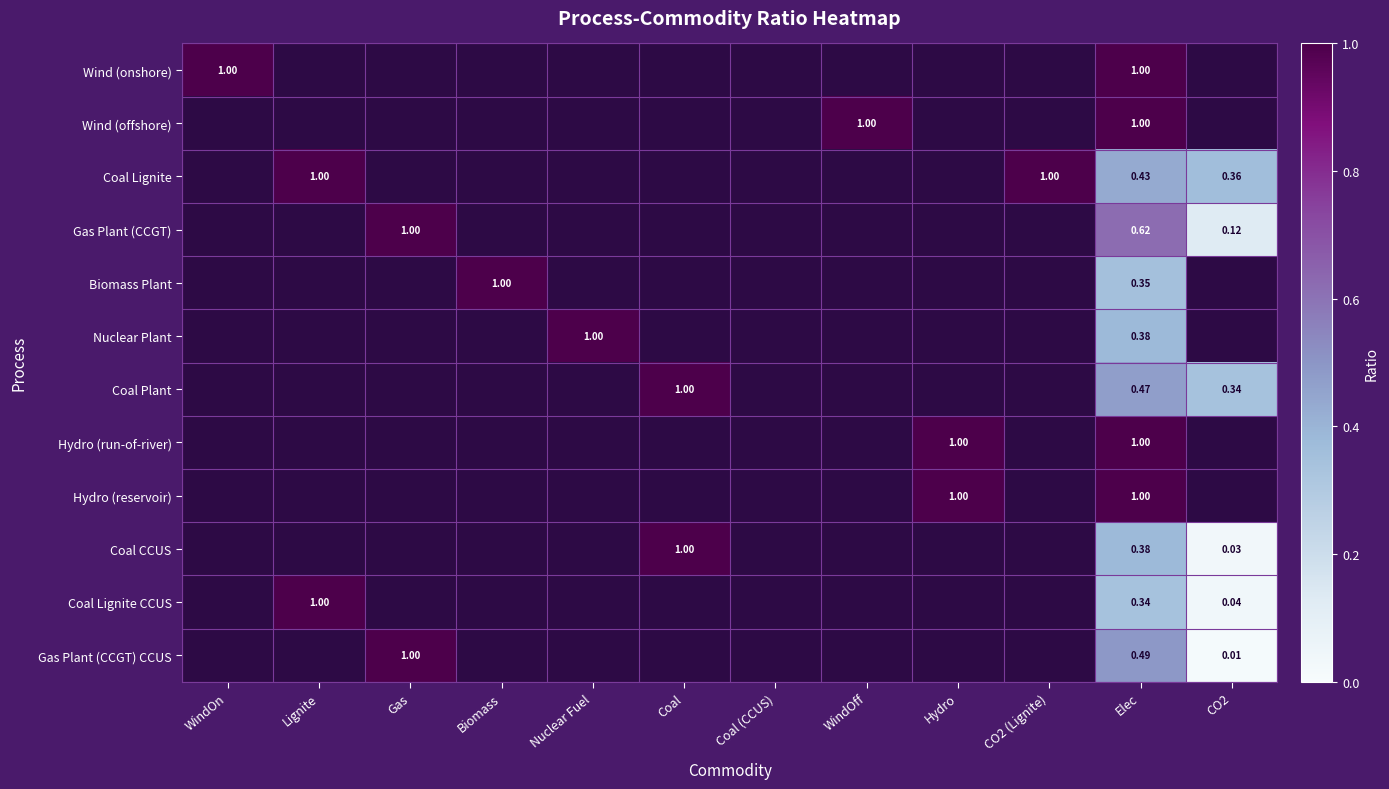

True or false: Coal Lignite has a value of 0.5 at WindOn.

False